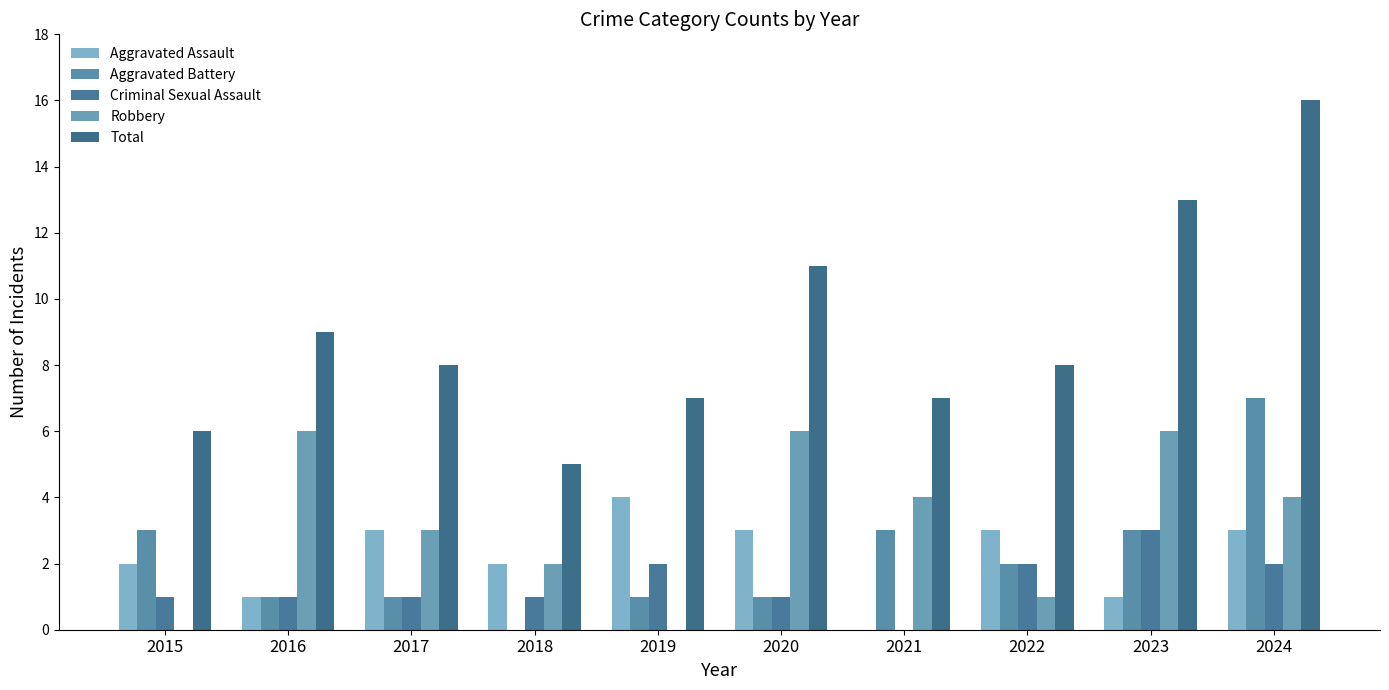

How many Criminal Sexual Assault values are between 1 and 2?

8